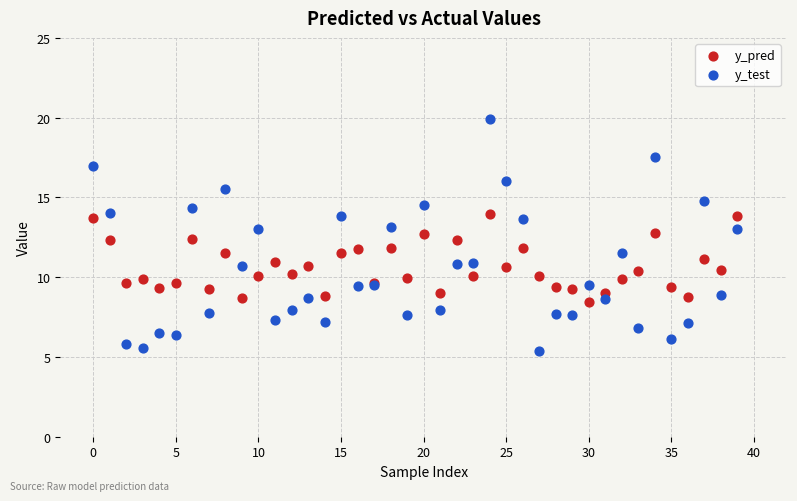

Which series contains the highest Y value?

y_test